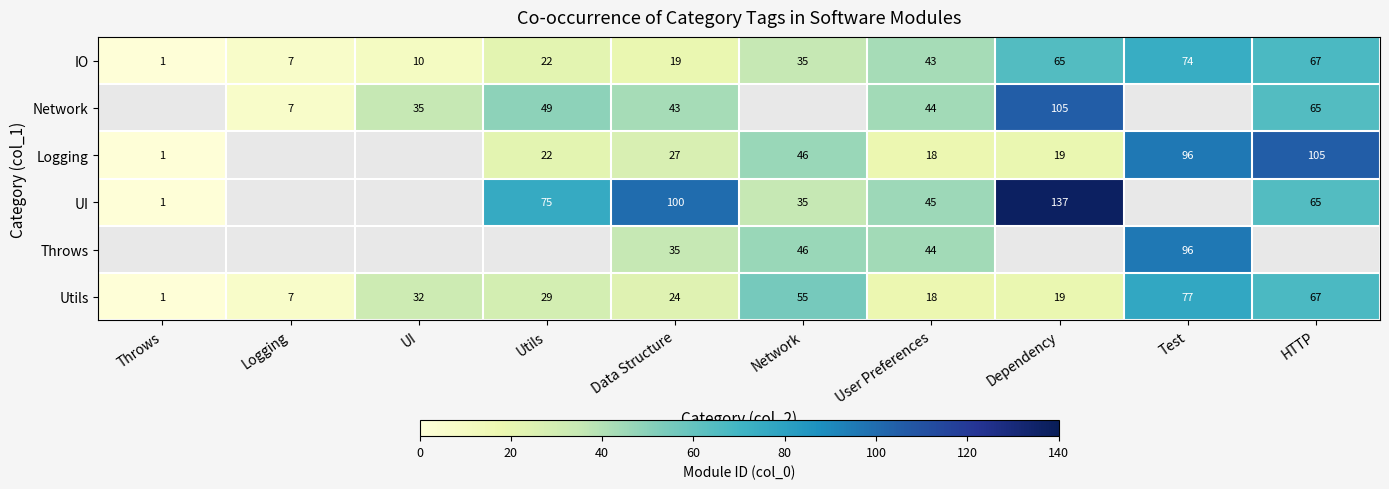

What is the maximum value for IO?

74